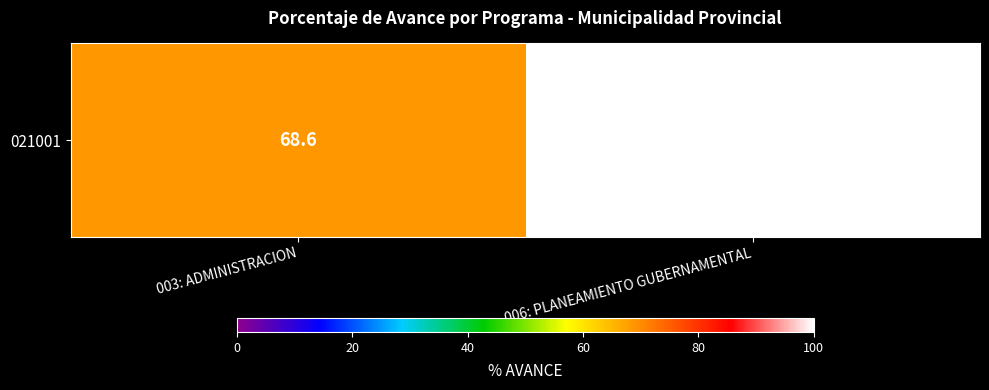

Reading left to right, list all the values displayed in this chart.

68.6	100.0